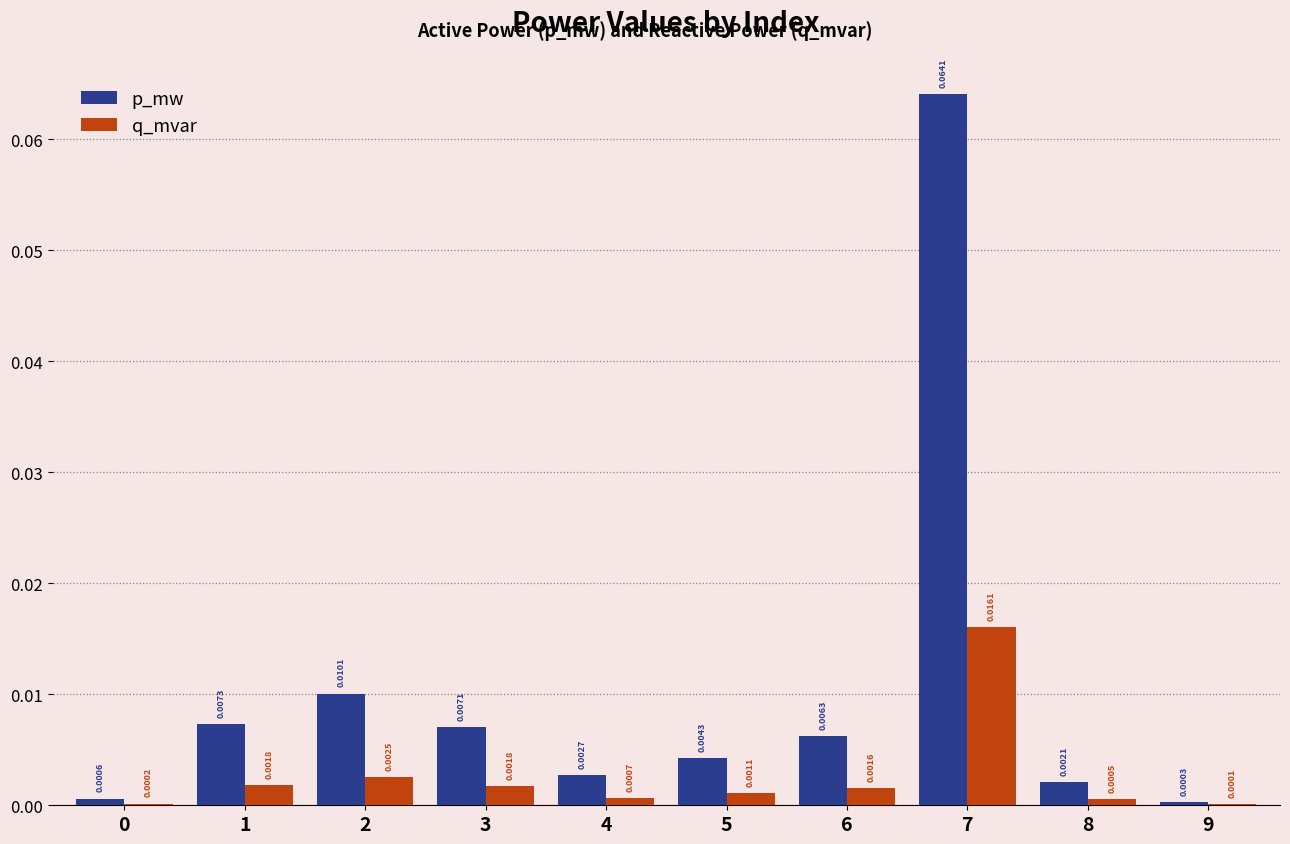

At which category is the sum across all series the highest?

7